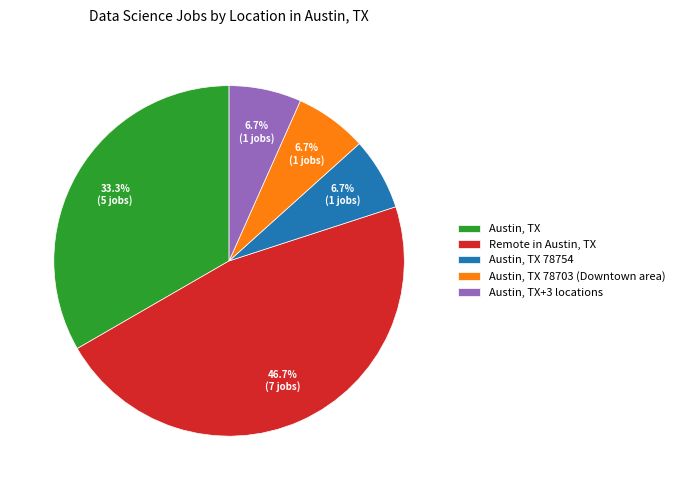

The Austin, TX 78754 slice represents 1% of the pie. True or false?

False